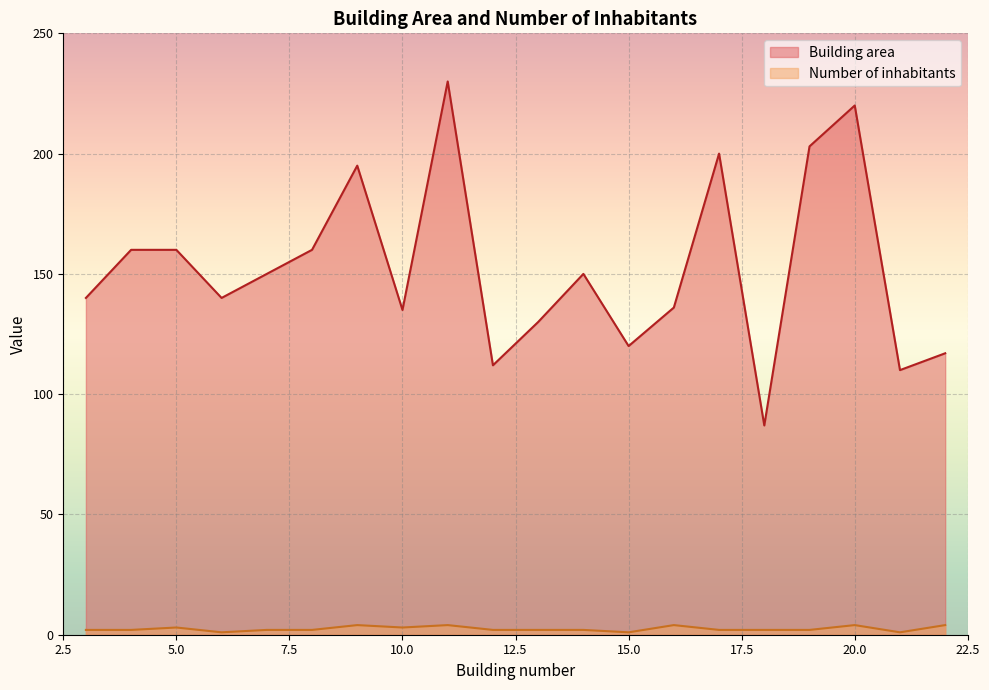

At 17, list the series in order from smallest to largest.

Number of inhabitants, Building area